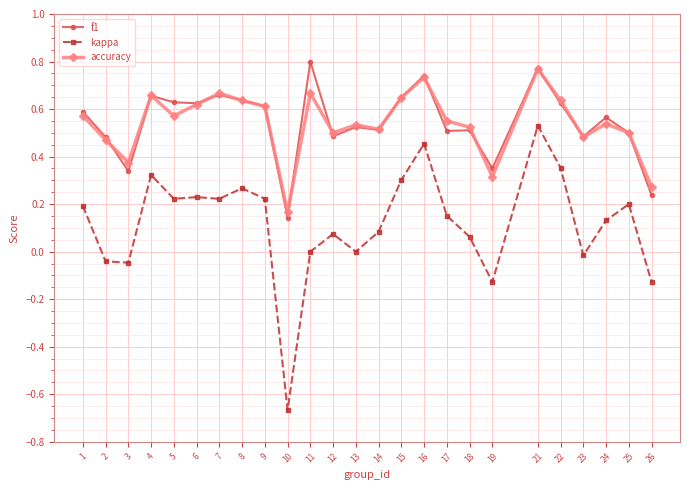

The value of kappa at 5 is 0.2. True or false?

True